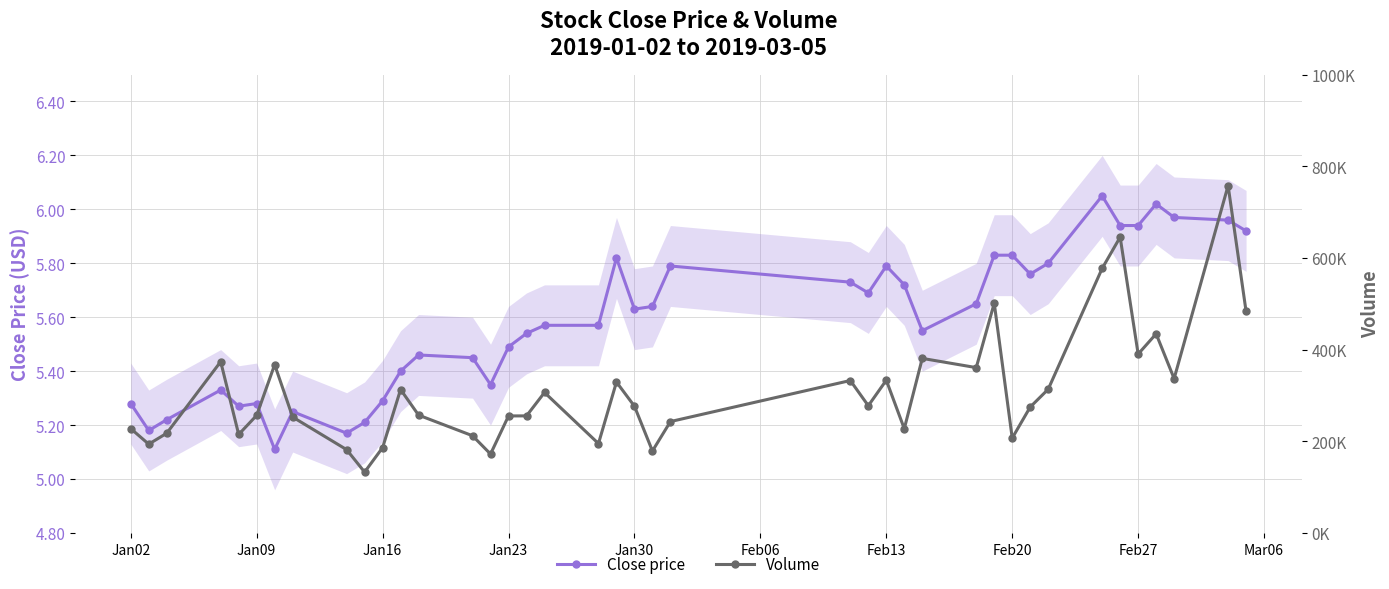

True or false: Close price has more than 2 points higher than both neighbors.

True